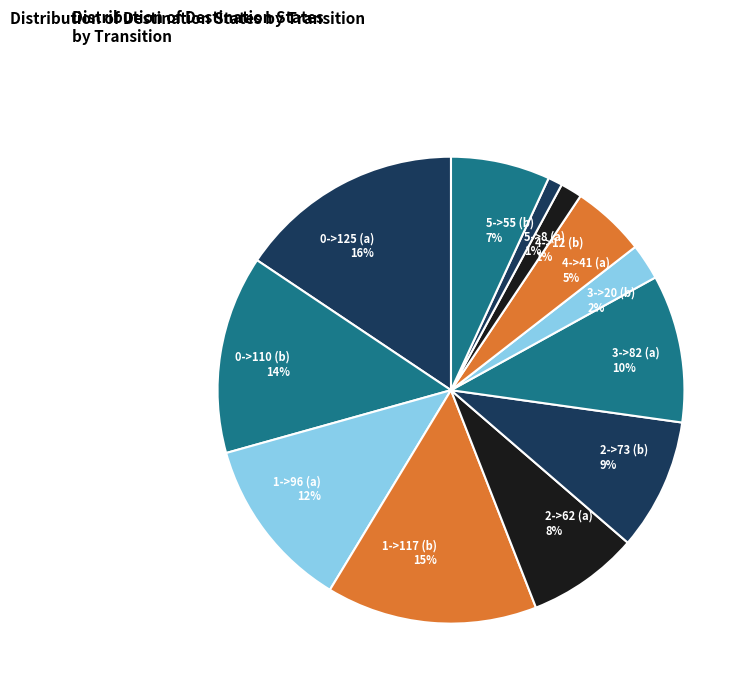

To the nearest percent, what is the average slice percentage?

8%